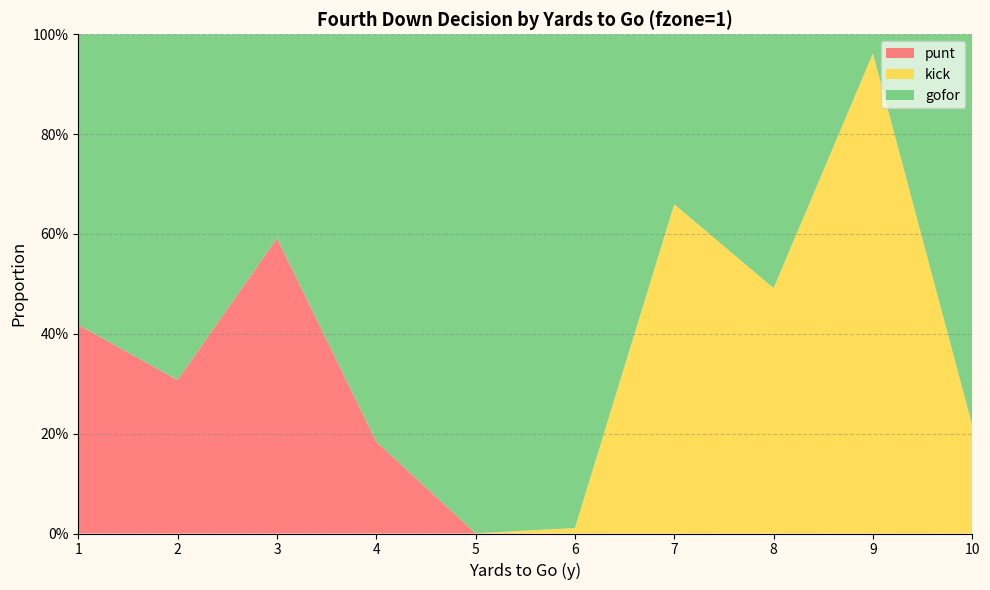

Reading left to right, extract all data points from this chart.

gofor: 0.6	0.7	0.4	0.8	1.0	1.0	0.3	0.5	0.0	0.8
punt: 0.4	0.3	0.6	0.2	0.0	0.0	0.0	0.0	0.0	0.0
kick: 0.0	0.0	0.0	0.0	0.0	0.0	0.7	0.5	1.0	0.2